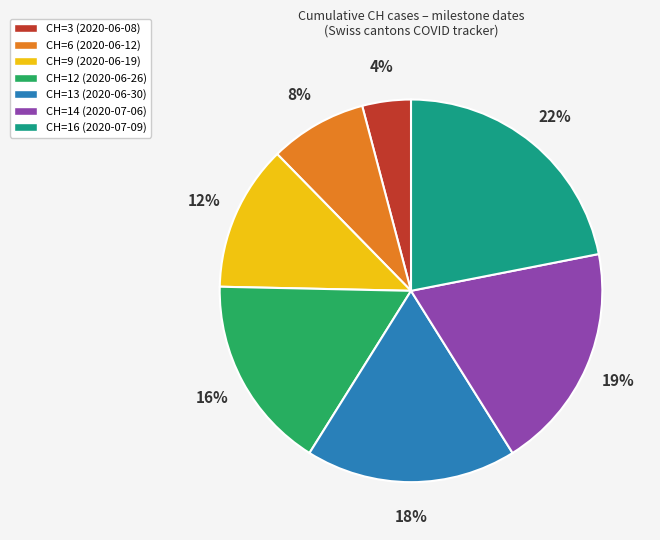

Which slice is the largest?

CH=16 (2020-07-09)